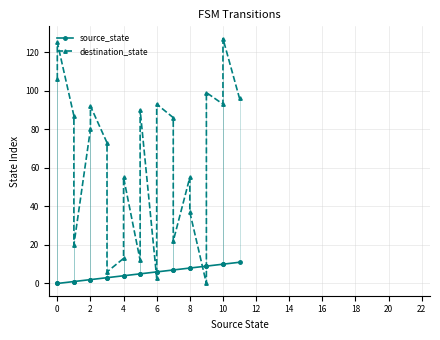

Between 22 and 0, which is larger?

22